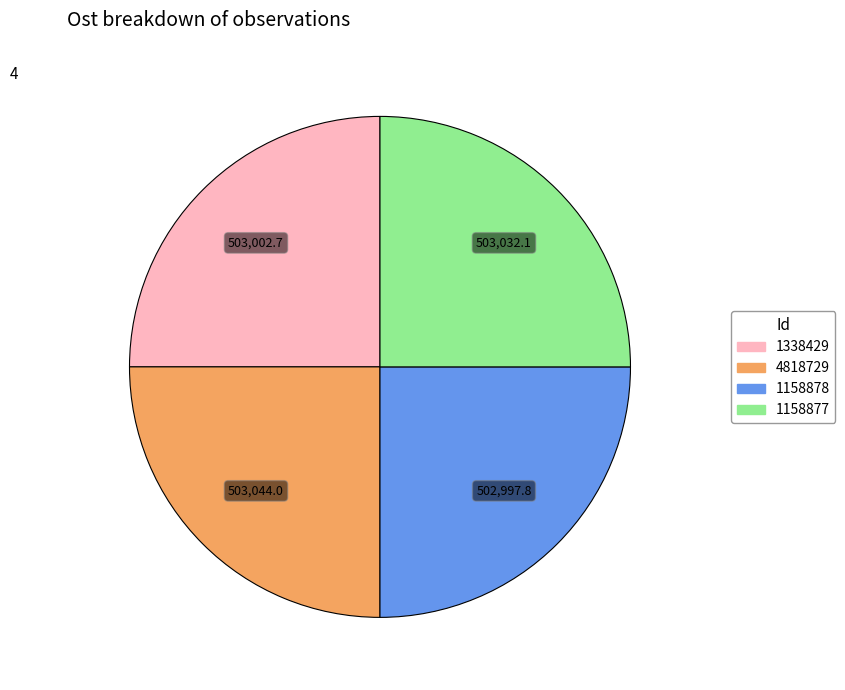

True or false: 1158877 accounts for 25% of the total.

True